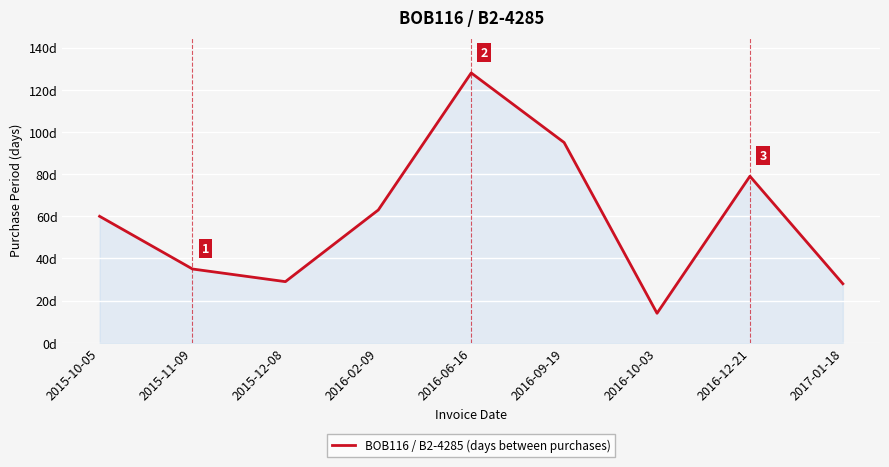

Is this an area chart (filled region under the line)?

Yes